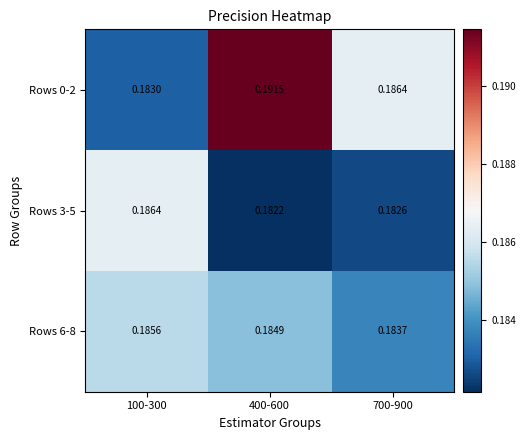

Is the value of Rows 0-2 at 700-900 greater than the value of Rows 3-5 at 700-900?

Yes